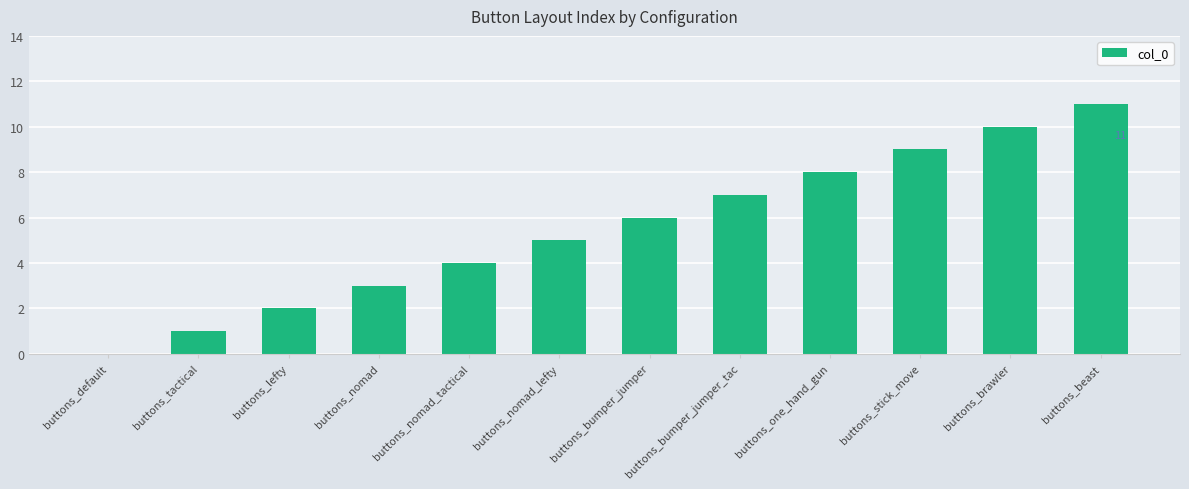

What is the sum of the values at buttons_nomad_lefty and buttons_nomad_tactical?

9